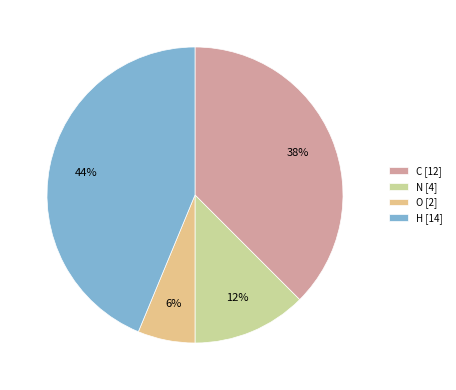

The H [14] slice represents 55% of the pie. True or false?

False